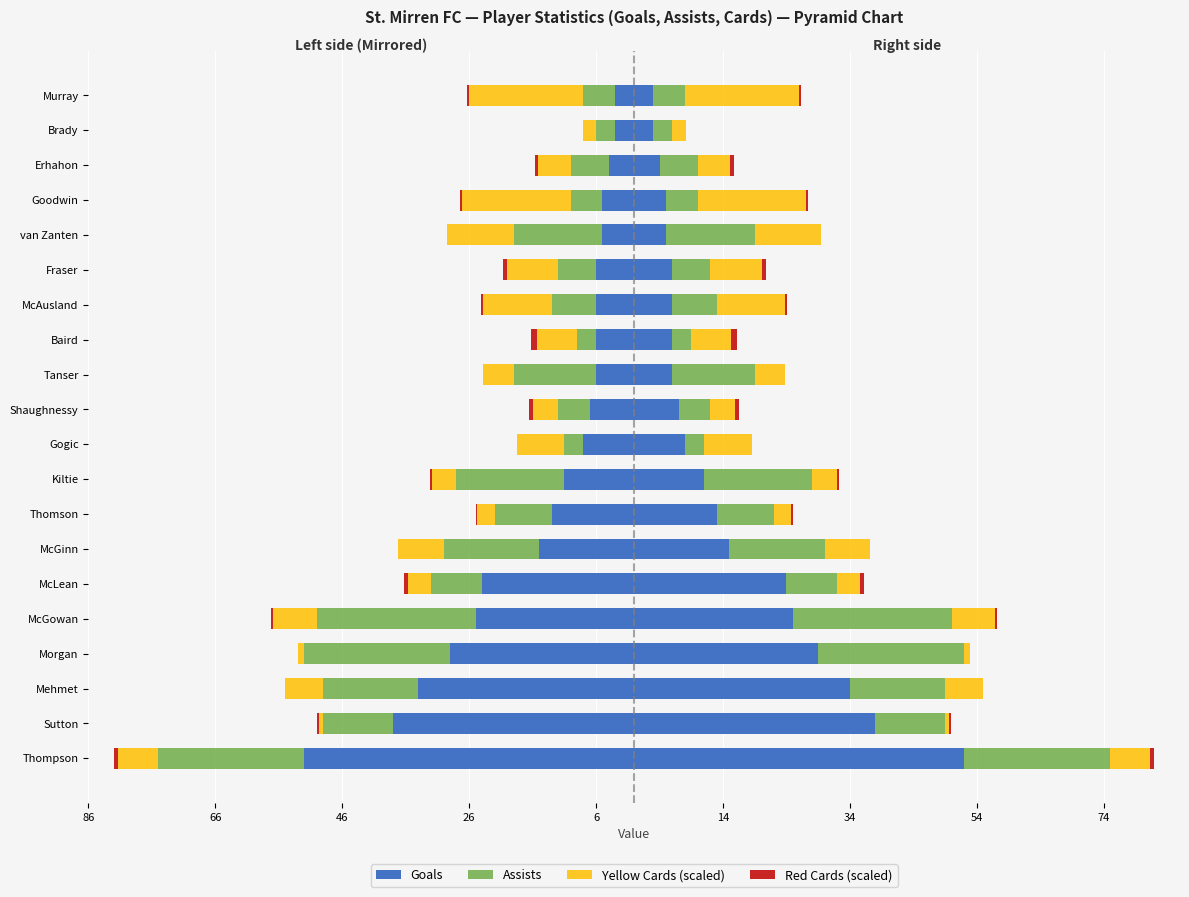

Which series changed the most between Shaughnessy and Fraser?

Yellow Cards (scaled)